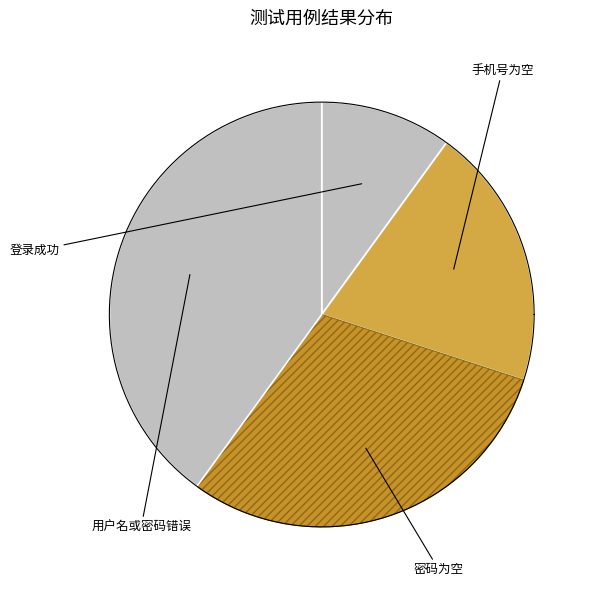

To the nearest percent, what percentage of the pie is 密码为空?

30%